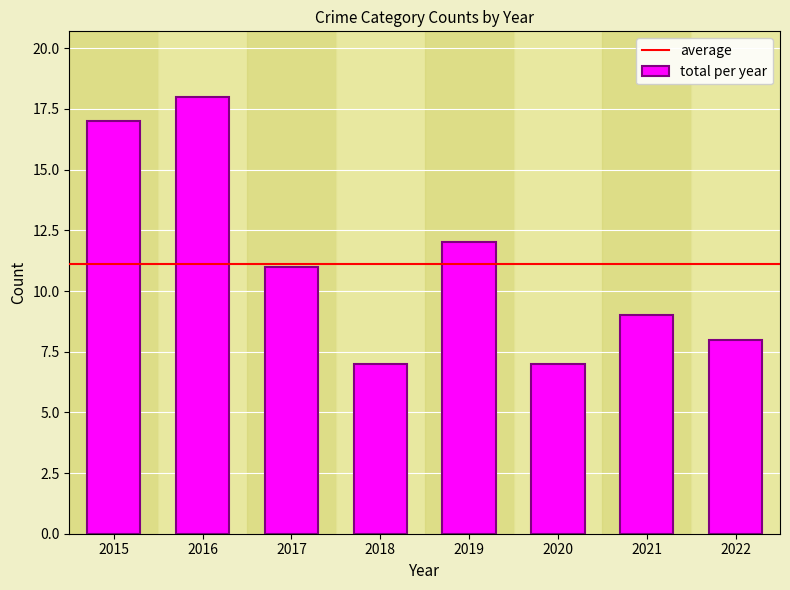

What is the approximate value at 2020?

7